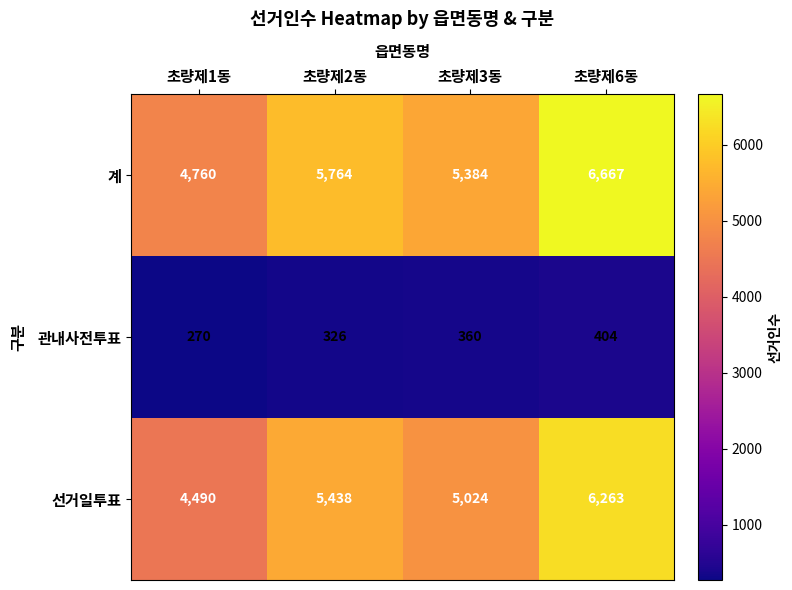

Reading left to right, transcribe all the data shown in this chart.

계: 4760	5764	5384	6667
관내사전투표: 270	326	360	404
선거일투표: 4490	5438	5024	6263